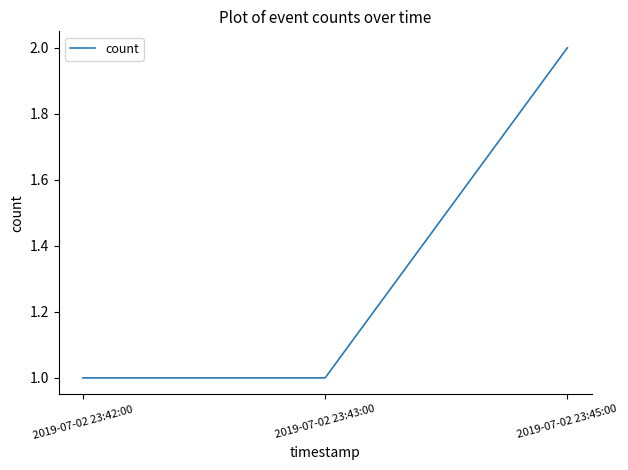

How many lines are shown in the chart?

1